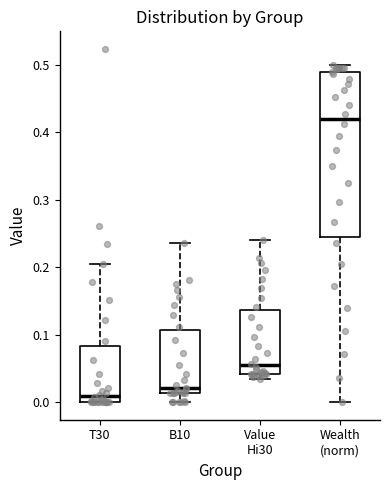

Which box is the tallest, from its lower edge to its upper edge?

Wealth (norm)